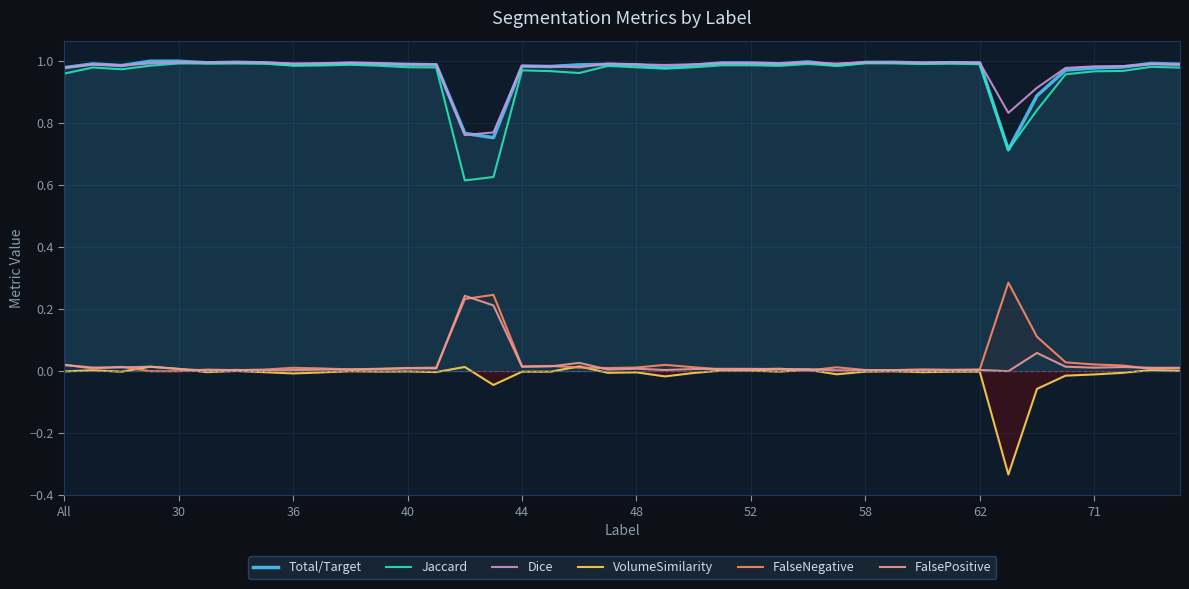

In VolumeSimilarity, how many points are lower than both neighbors (excluding endpoints)?

13